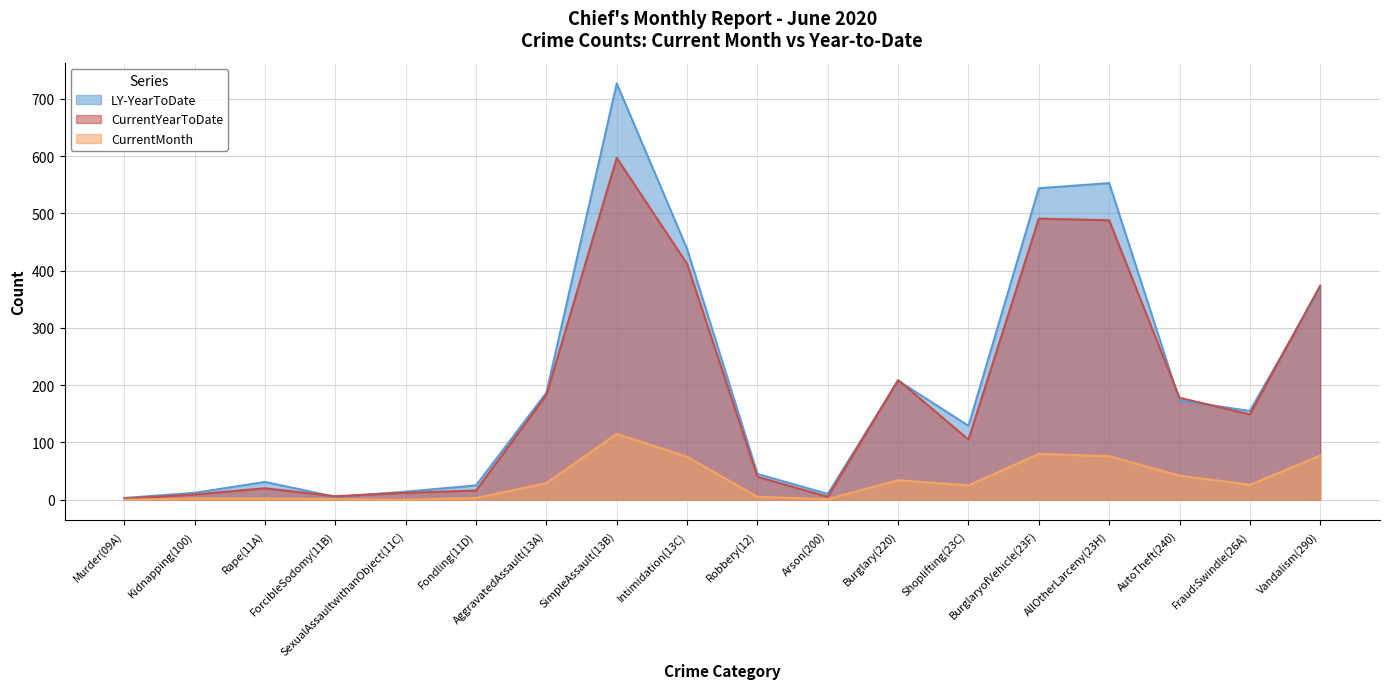

Which series changed the most between SimpleAssault(13B) and Vandalism(290)?

LY-YearToDate